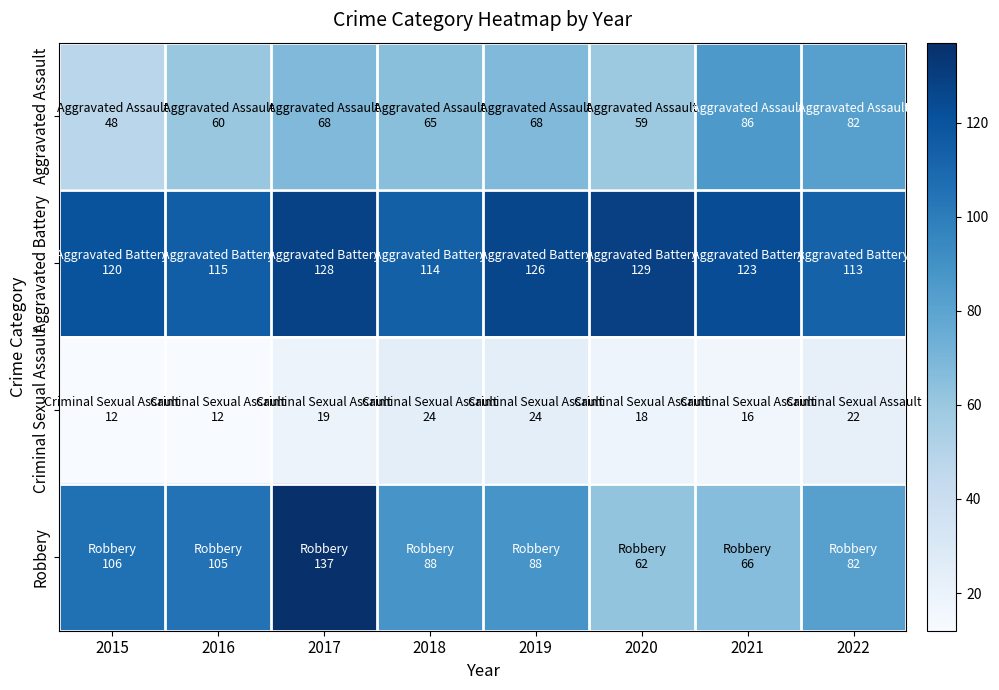

Which series has the largest total across all categories?

Aggravated Battery